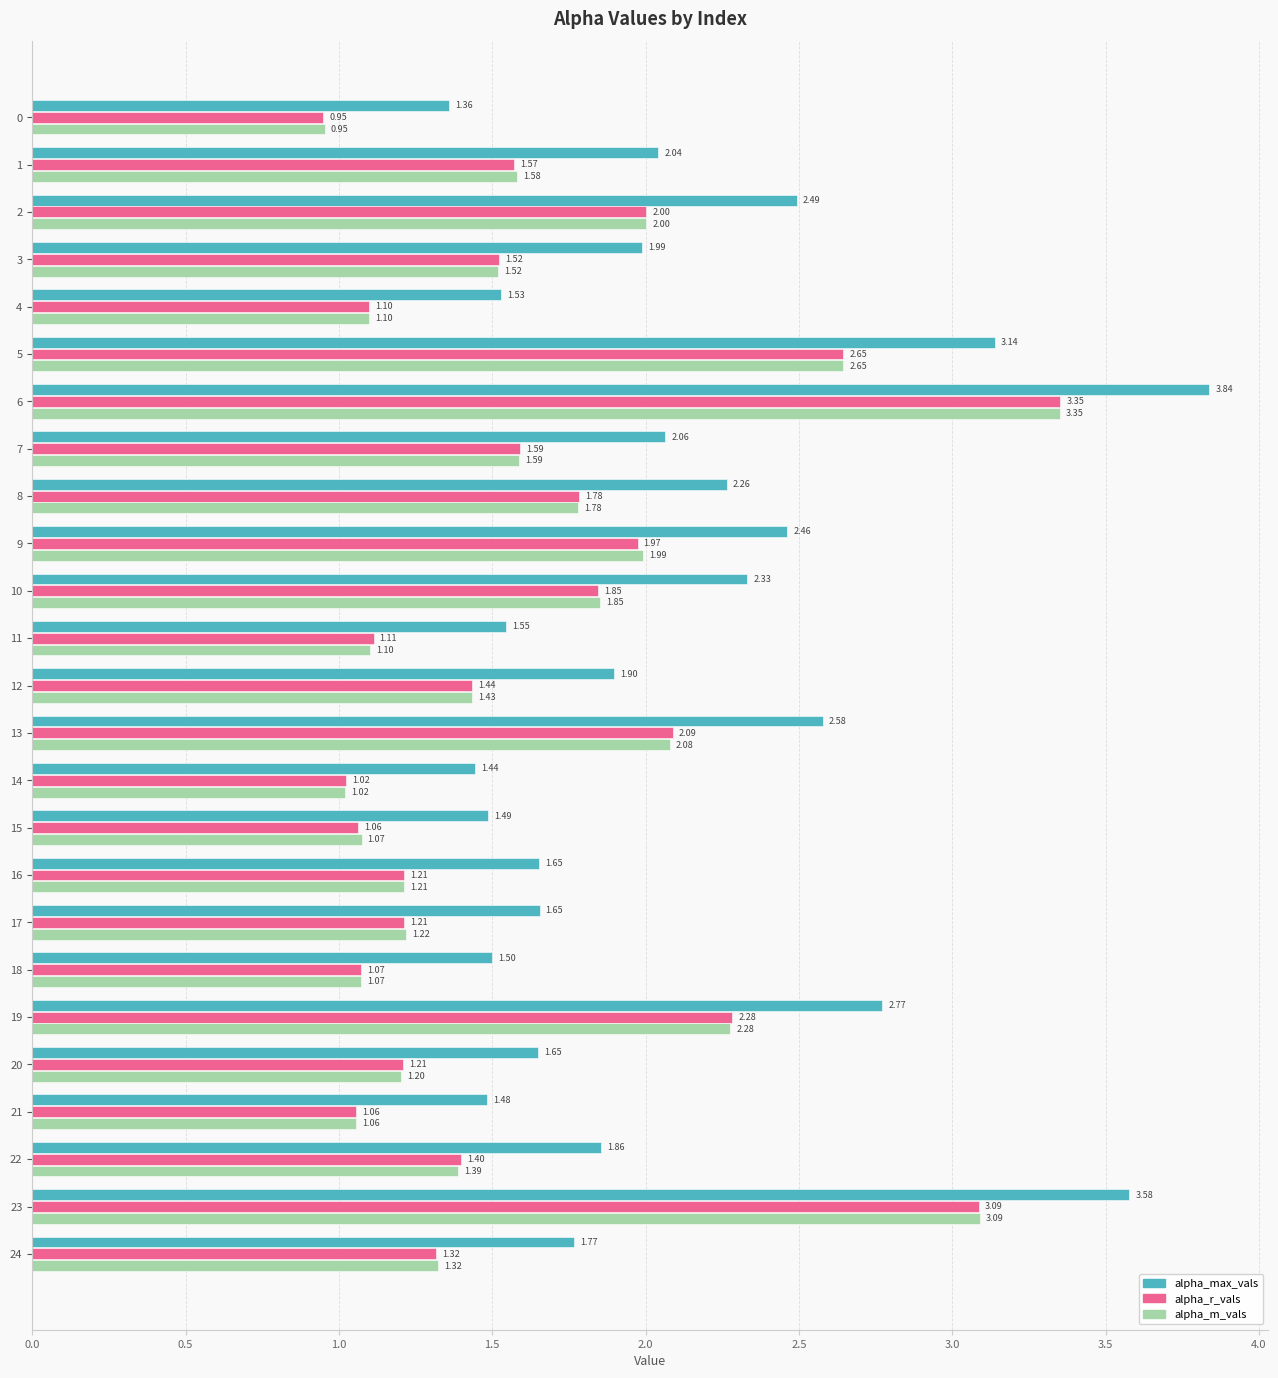

What is the difference between the alpha_max_vals values at 10 and 5?

0.8